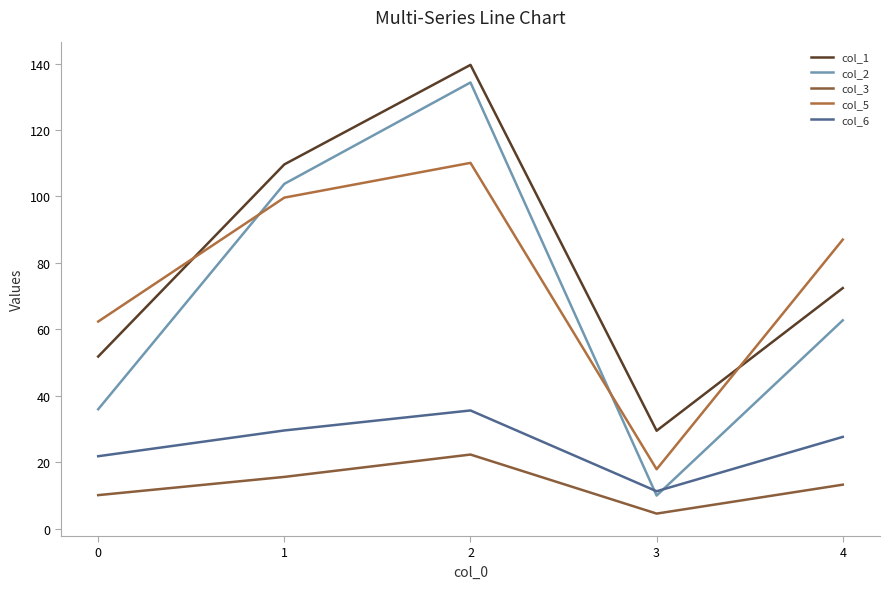

Is it true that col_6 equals 11.3 at 3?

True